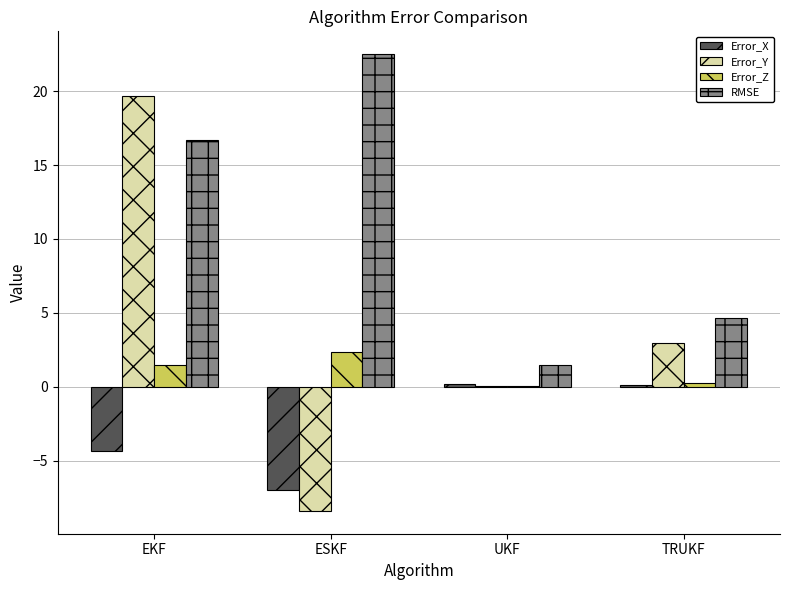

The Error_Y series shows 3.0 at TRUKF. True or false?

True